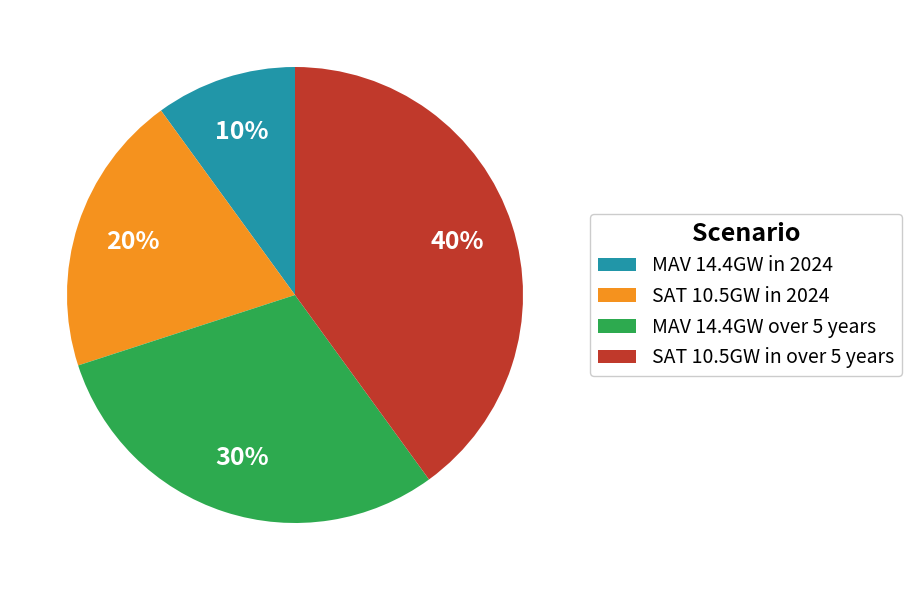

To the nearest percent, what portion does MAV 14.4GW in 2024 represent?

10%